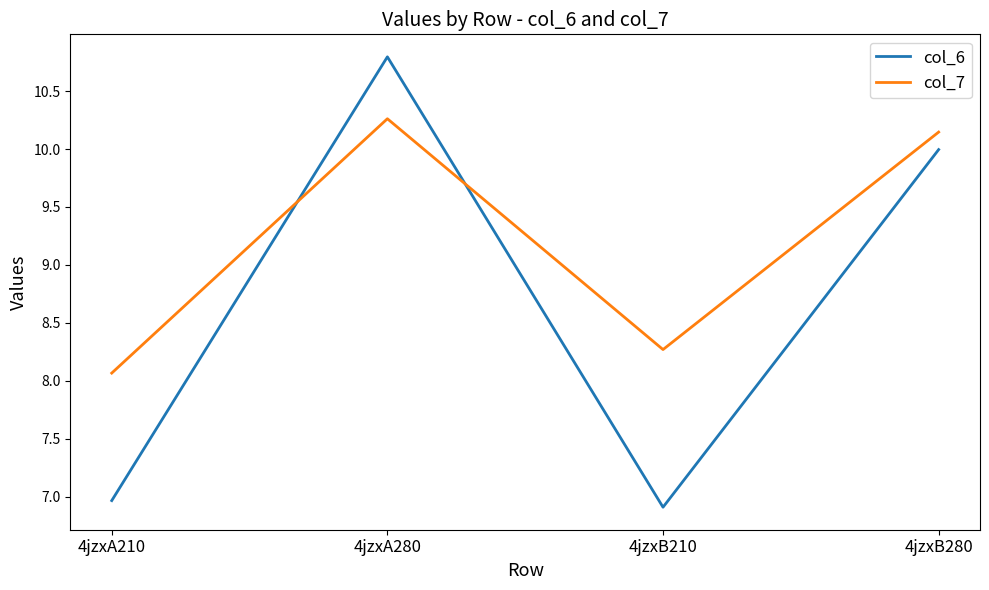

What is the difference between the maximum and minimum values in the col_7 series?

2.2